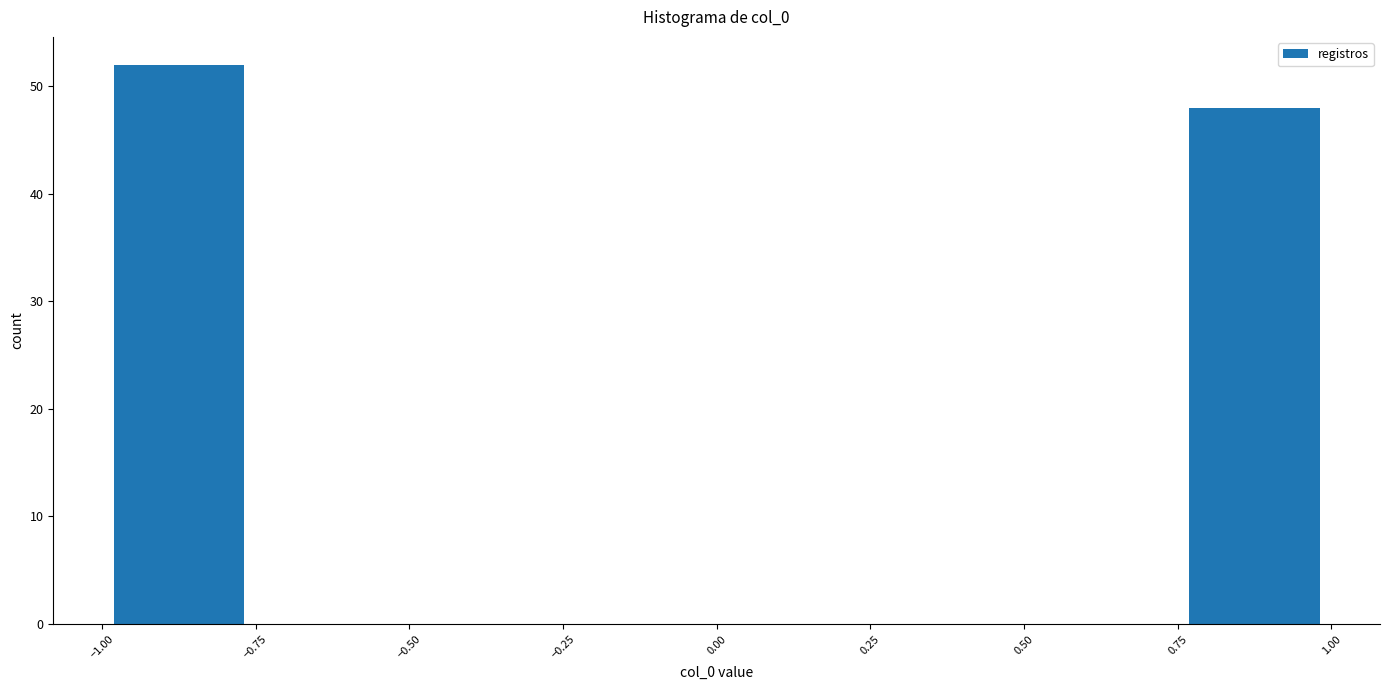

Reading left to right, transcribe this chart: for each bar, give the range it covers on the x-axis and its height. The values are not printed on the chart, so give them approximately, as read against the axis.

-1.00 to -0.75: 52
-0.75 to -0.50: 0
-0.50 to -0.25: 0
-0.25 to 0.00: 0
0.00 to 0.25: 0
0.25 to 0.50: 0
0.50 to 0.75: 0
0.75 to 1.00: 48